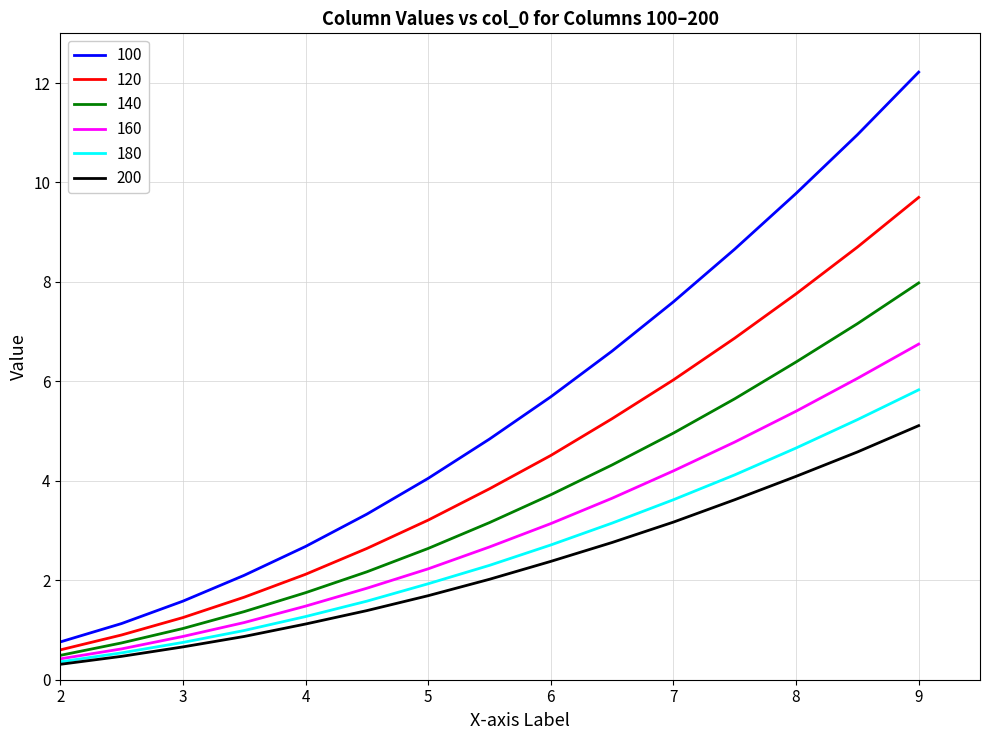

True or false: 200 and 120 intersect in this chart.

False